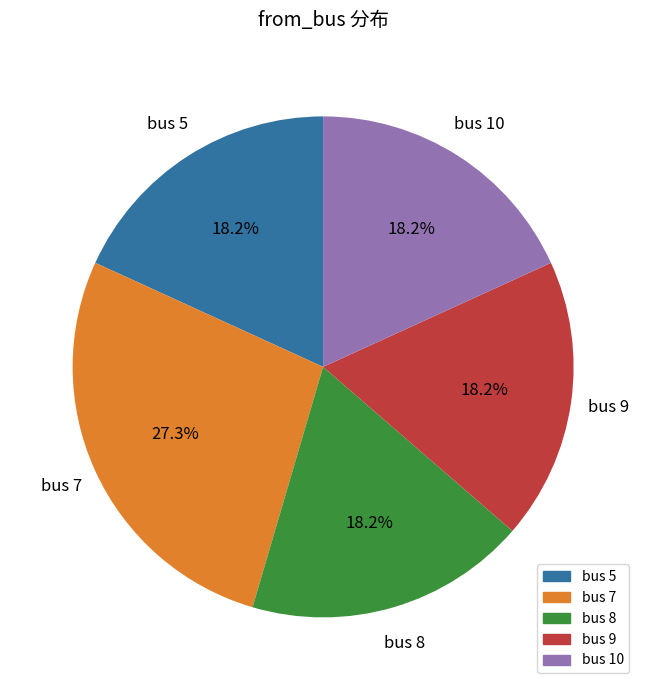

Is there a majority slice in this chart?

No